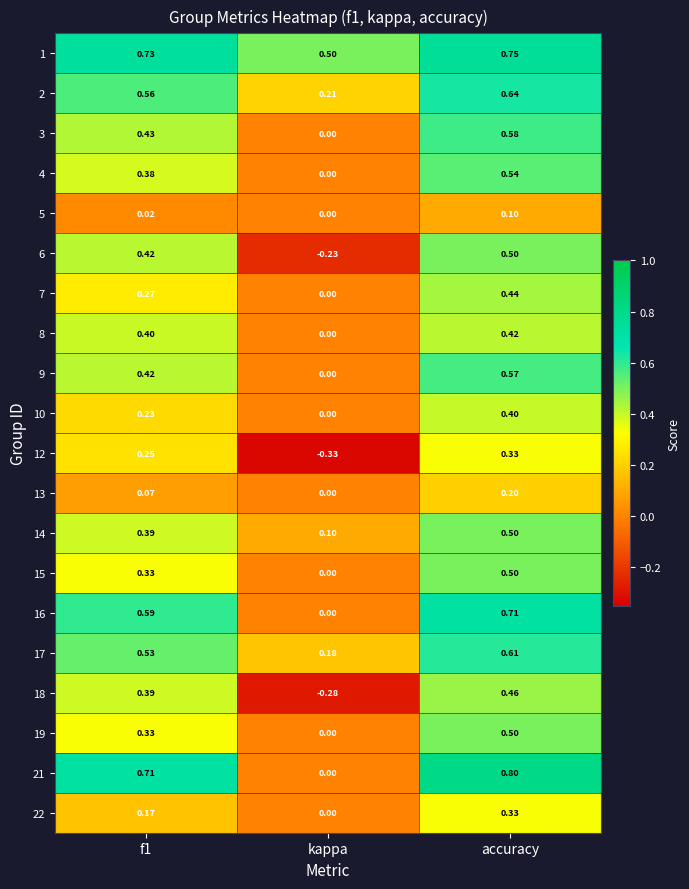

Count the number of data series in this chart.

20